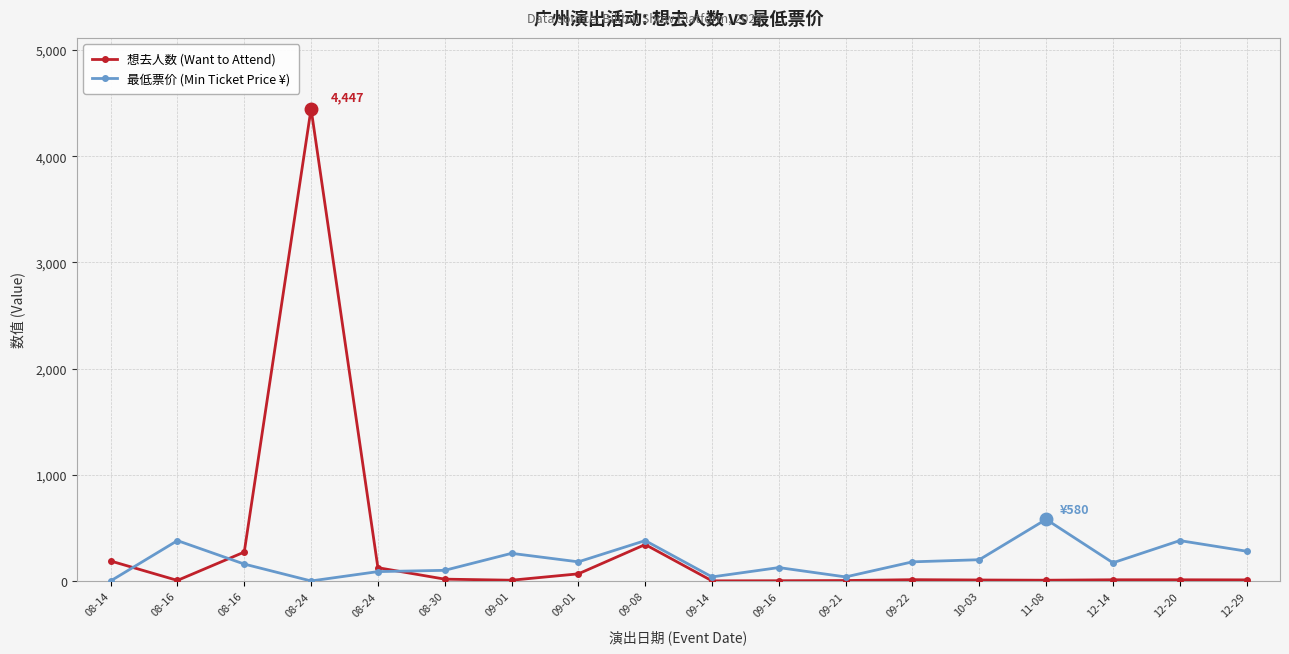

Which series has the widest spread of values?

想去人数 (Want to Attend)